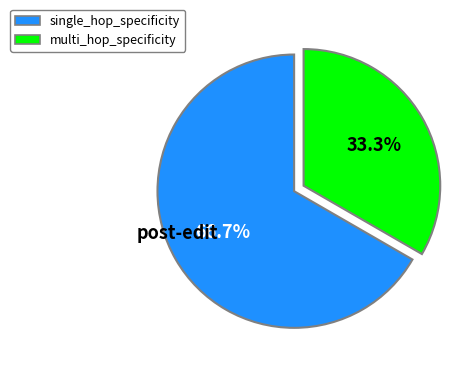

Is the sum of multi_hop_specificity and single_hop_specificity greater than half?

Yes